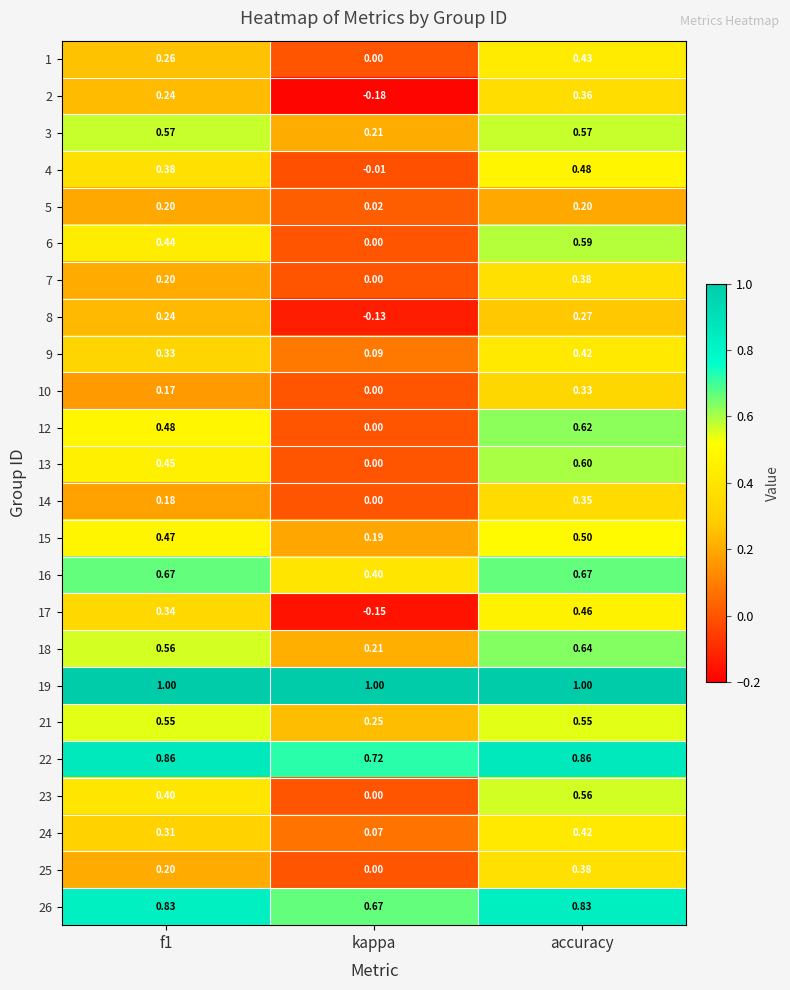

At which label is 23 closest to 0?

kappa